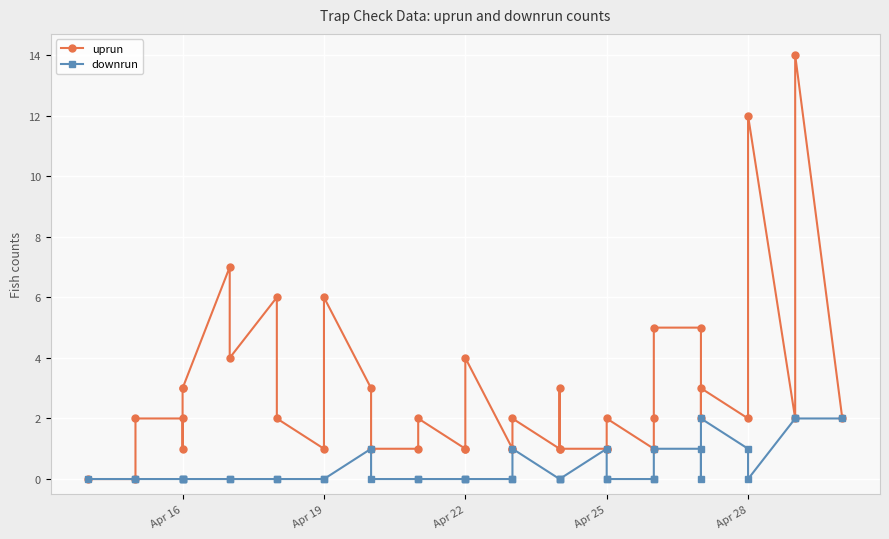

Which label corresponds to the smallest value in the chart?

Apr 16